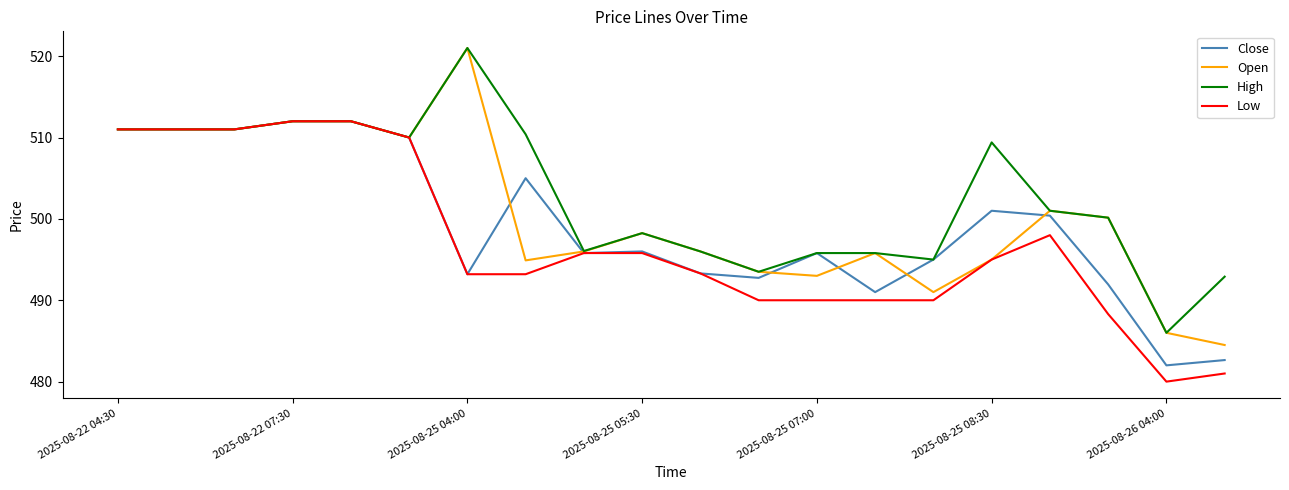

What is the lowest value of the Open series?

484.5